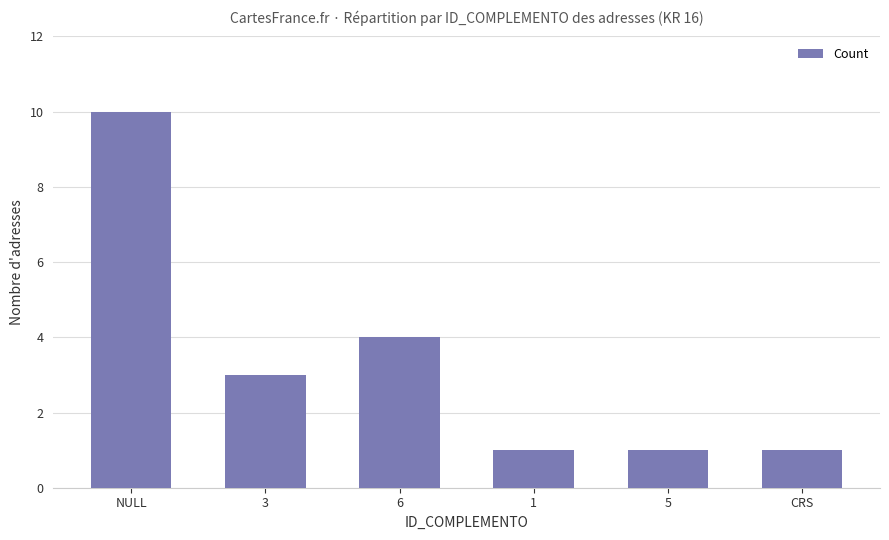

True or false: the data shows 1 at 5.

True